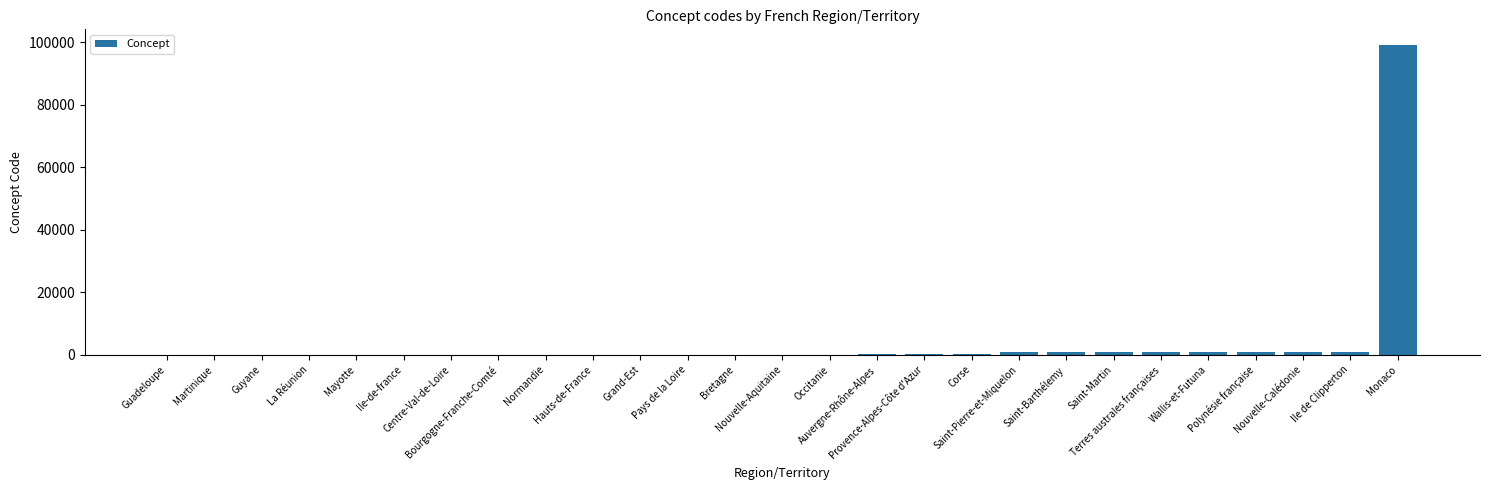

What is the sum of all values?

107711